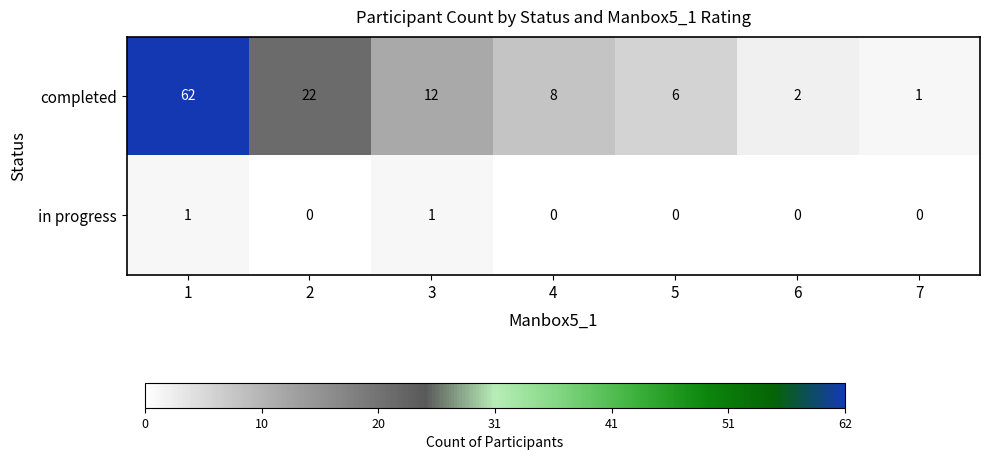

What is the sum of the completed values at 5 and 4?

14